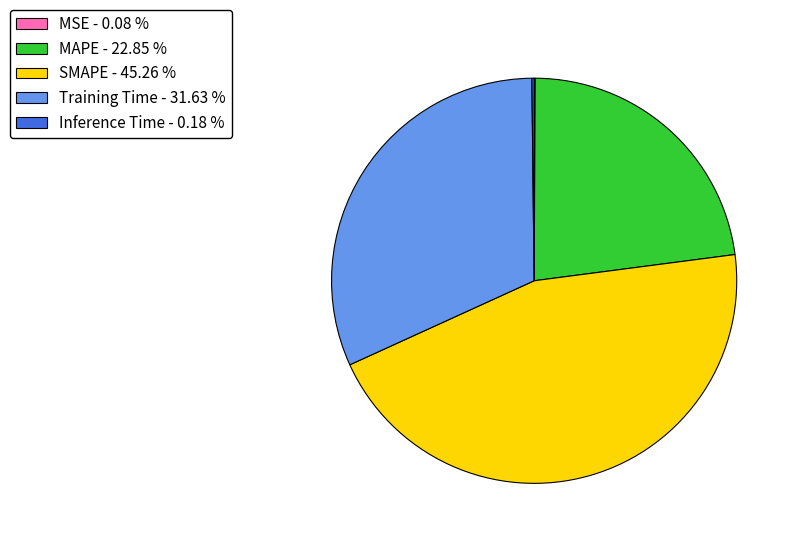

Does MAPE represent more than half of the total?

No